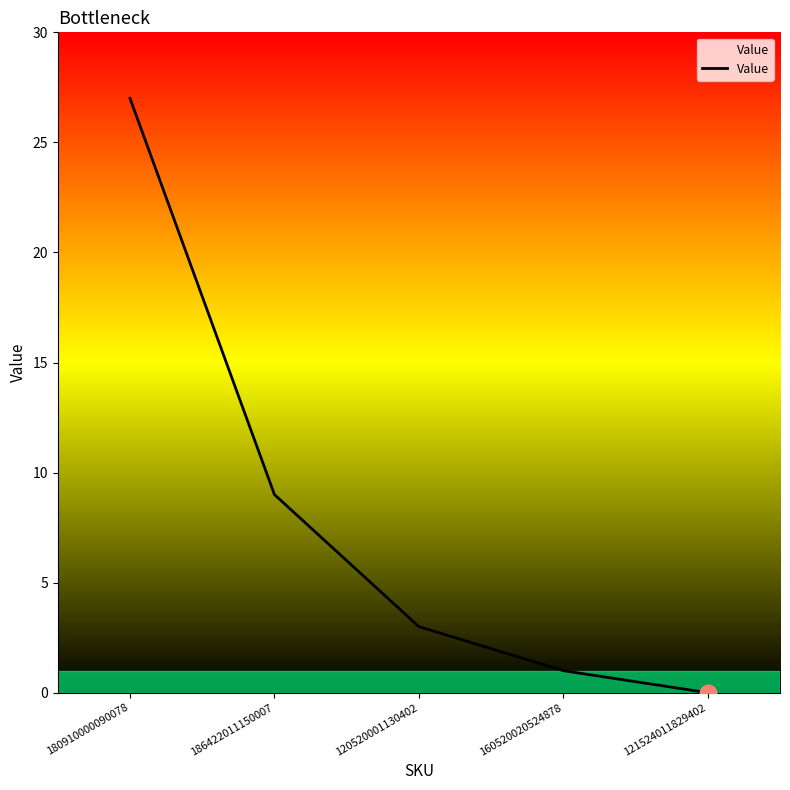

List the labels in order of value, smallest first.

121524011829402, 160520020524878, 120520001130402, 186422011150007, 180910000090078